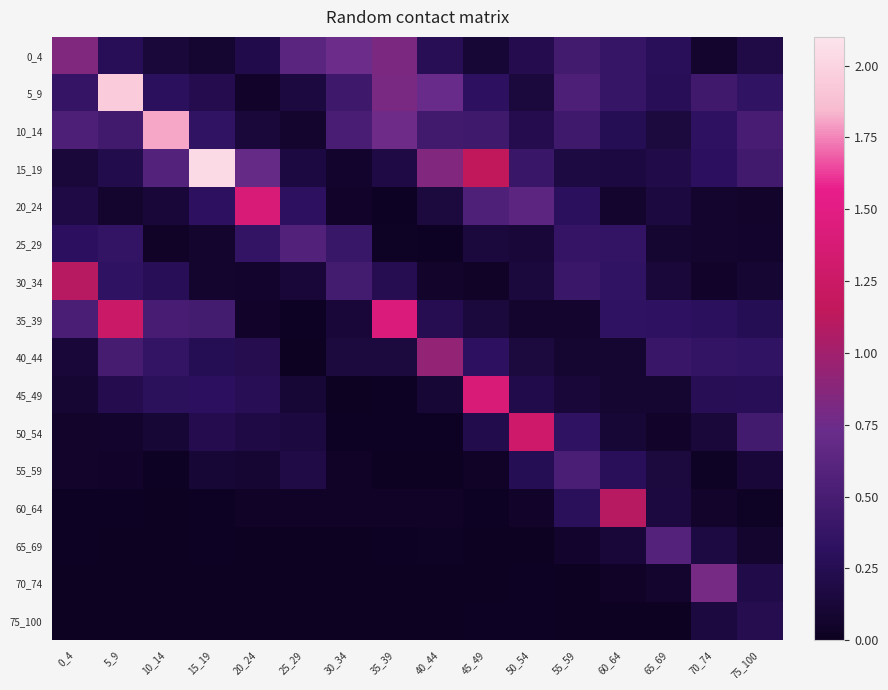

Rank the series at 35_39 from highest to lowest value.

35_39, 0_4, 5_9, 10_14, 30_34, 15_19, 40_44, 60_64, 25_29, 50_54, 45_49, 65_69, 20_24, 55_59, 70_74, 75_100